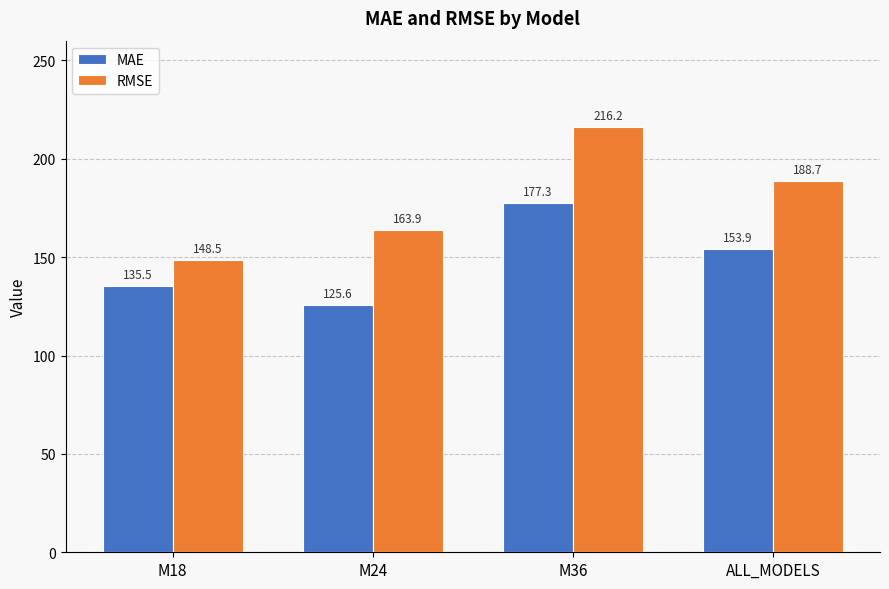

Which series has the widest spread of values?

RMSE